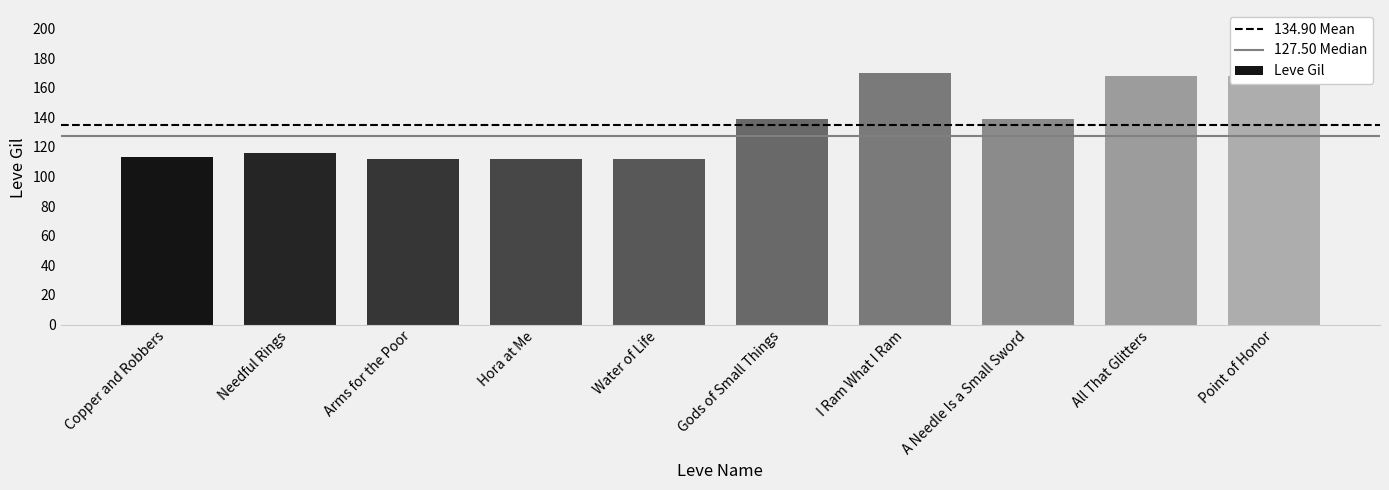

What is the minimum value shown in the chart?

112